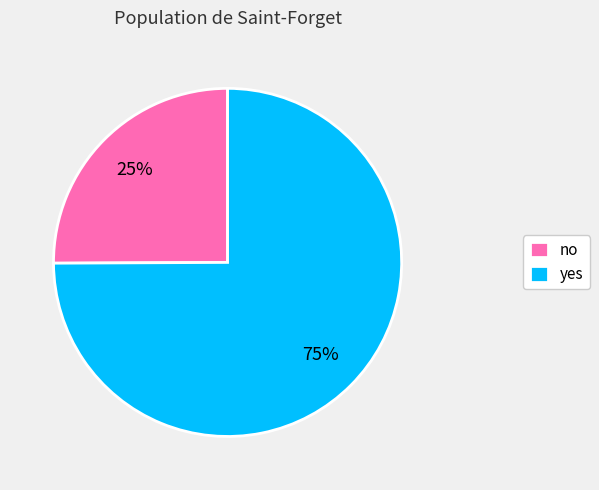

Approximately how many times larger is the value at no compared to yes?

0.3